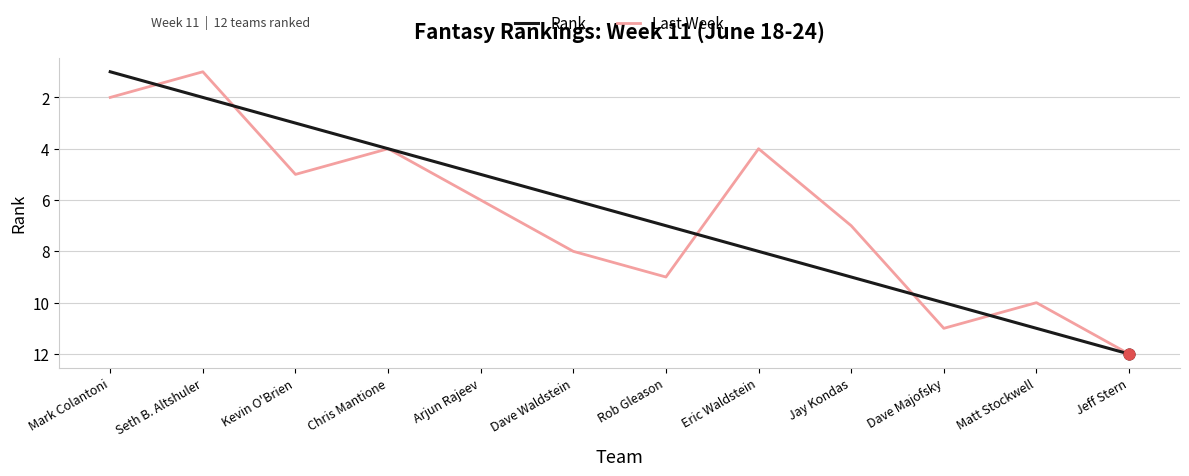

Is the value of Rank at Matt Stockwell greater than the value of Last Week at Seth B. Altshuler?

Yes